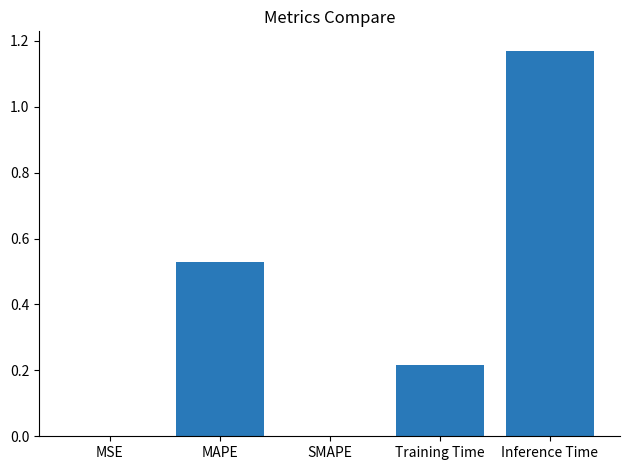

How many categories are shown in the chart?

5